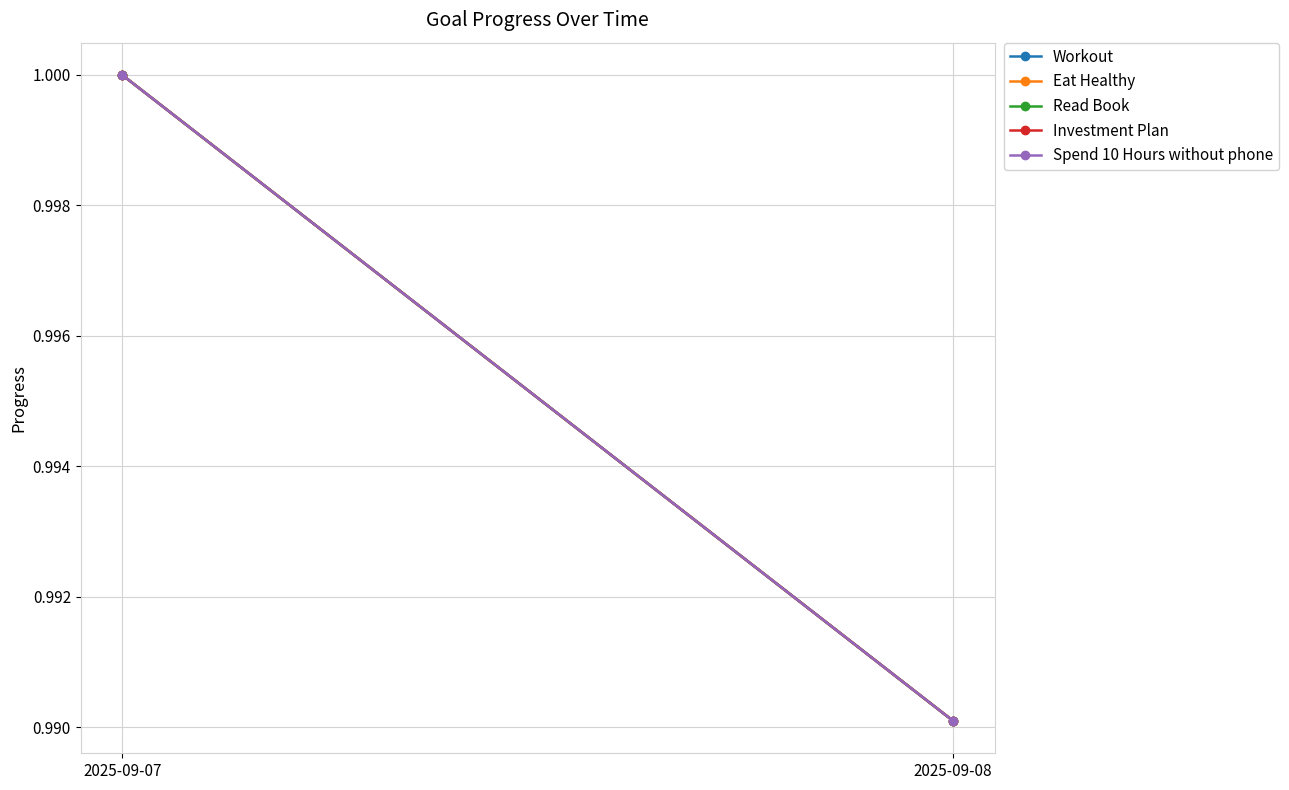

Reading right to left, list all the values displayed in this chart.

Workout: 1.0	1.0
Eat Healthy: 1.0	1.0
Read Book: 1.0	1.0
Investment Plan: 1.0	1.0
Spend 10 Hours without phone: 1.0	1.0